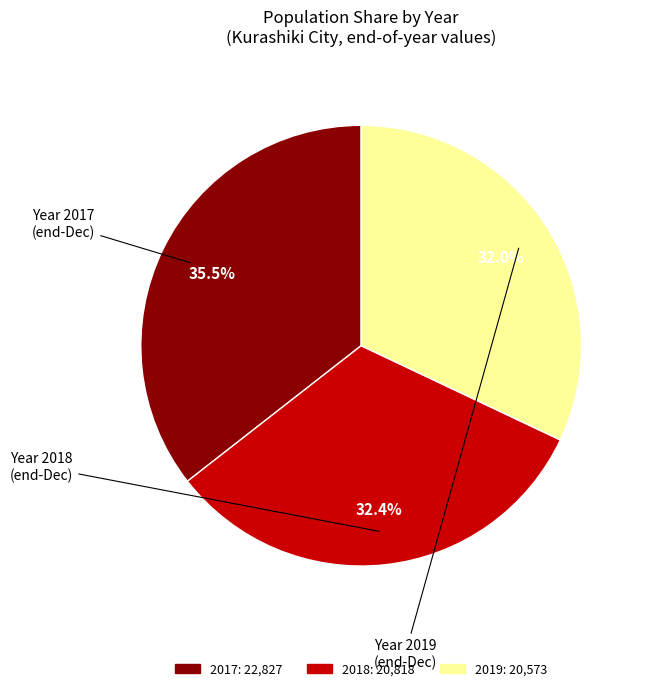

Is there any slice that represents more than half of the pie?

No